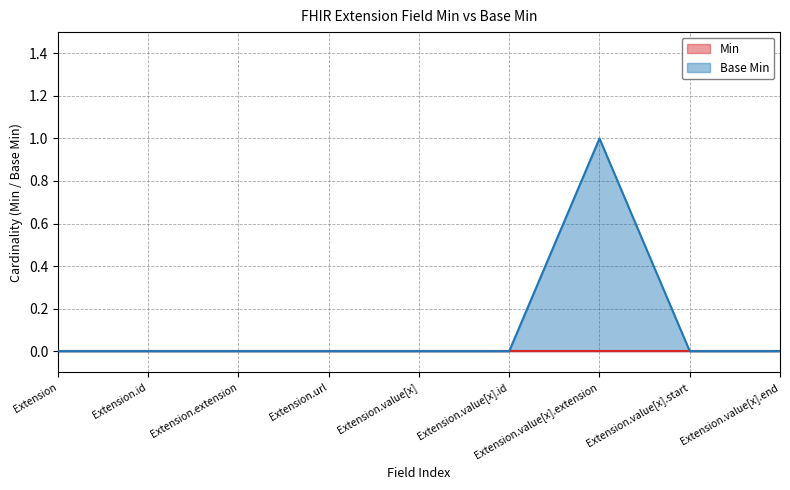

What is the difference between the maximum and second lowest values?

1